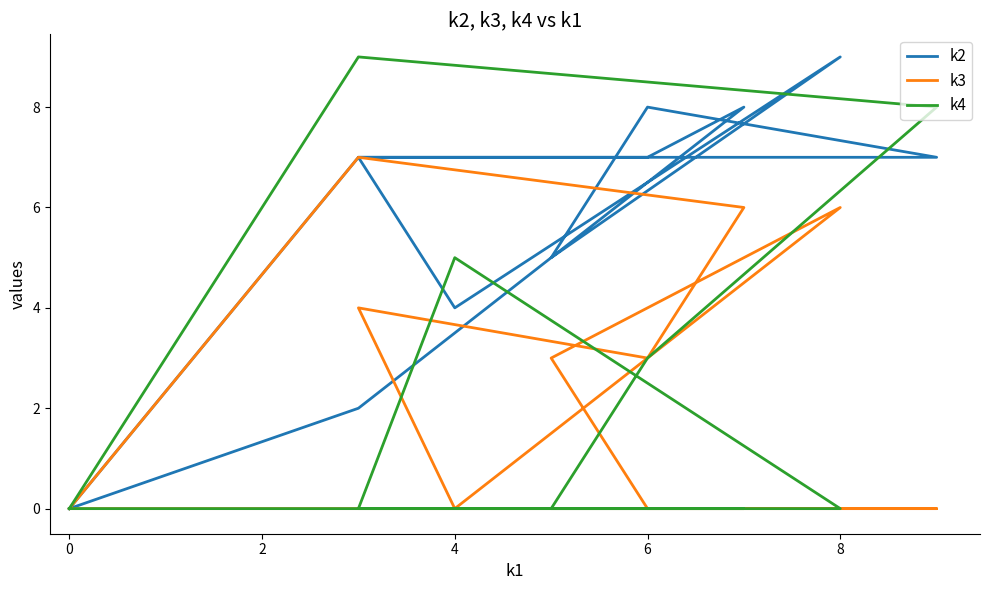

How many data points does each series have?

12